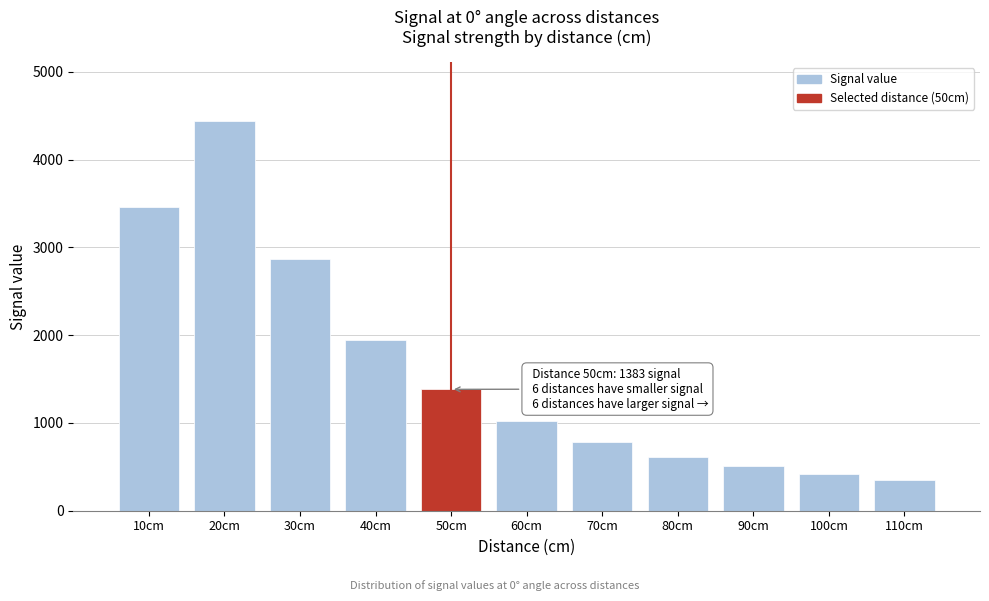

Reading left to right, extract all data points from this chart.

3460	4443	2871	1947	1383	1017	787	617	508	418	349